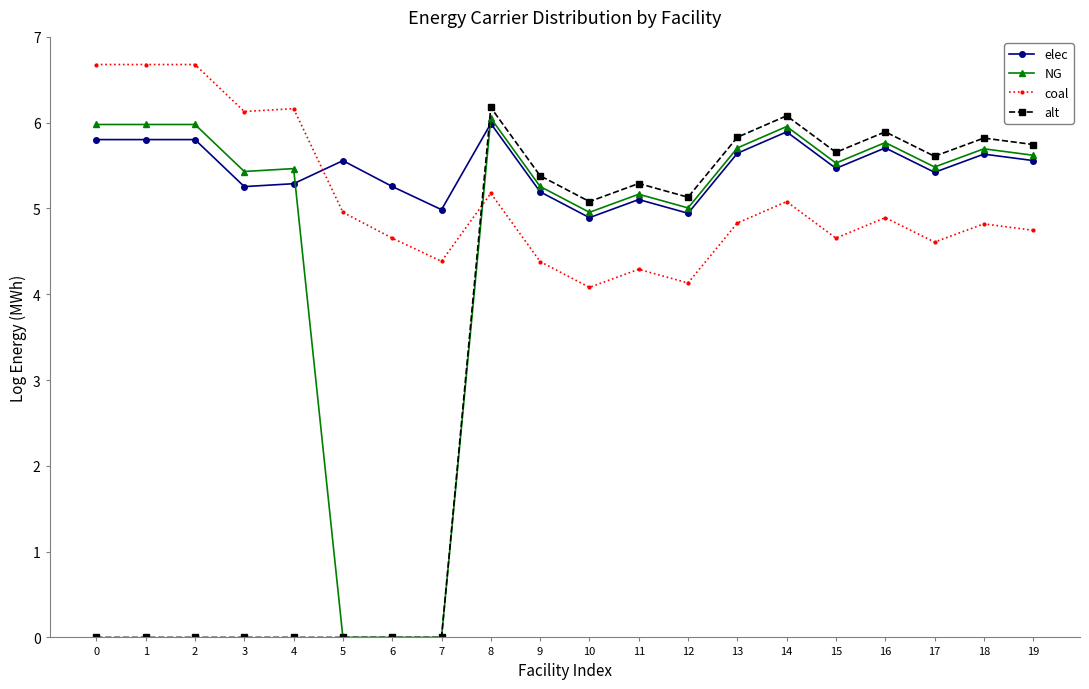

Which category has the highest value in the elec series?

8